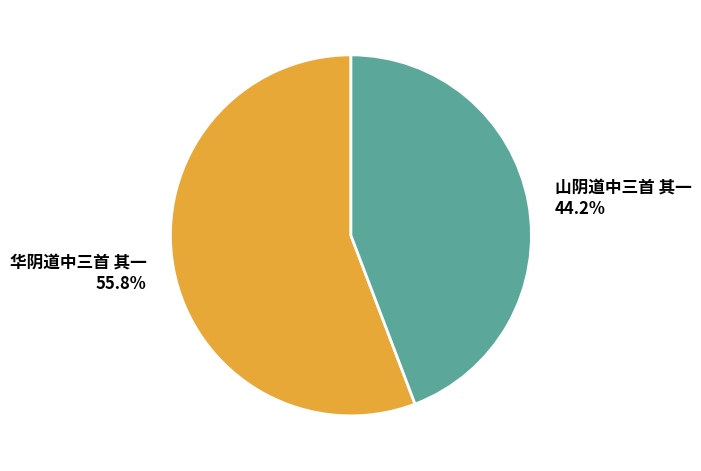

To the nearest percent, what is the average slice percentage?

50%